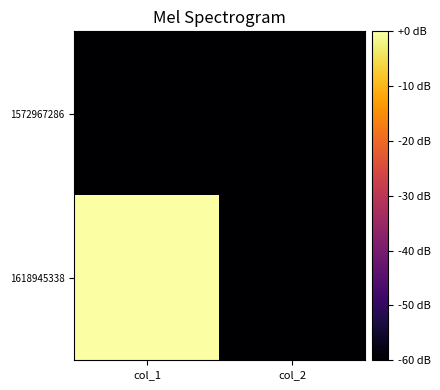

At which category is the sum across all series the highest?

col_1